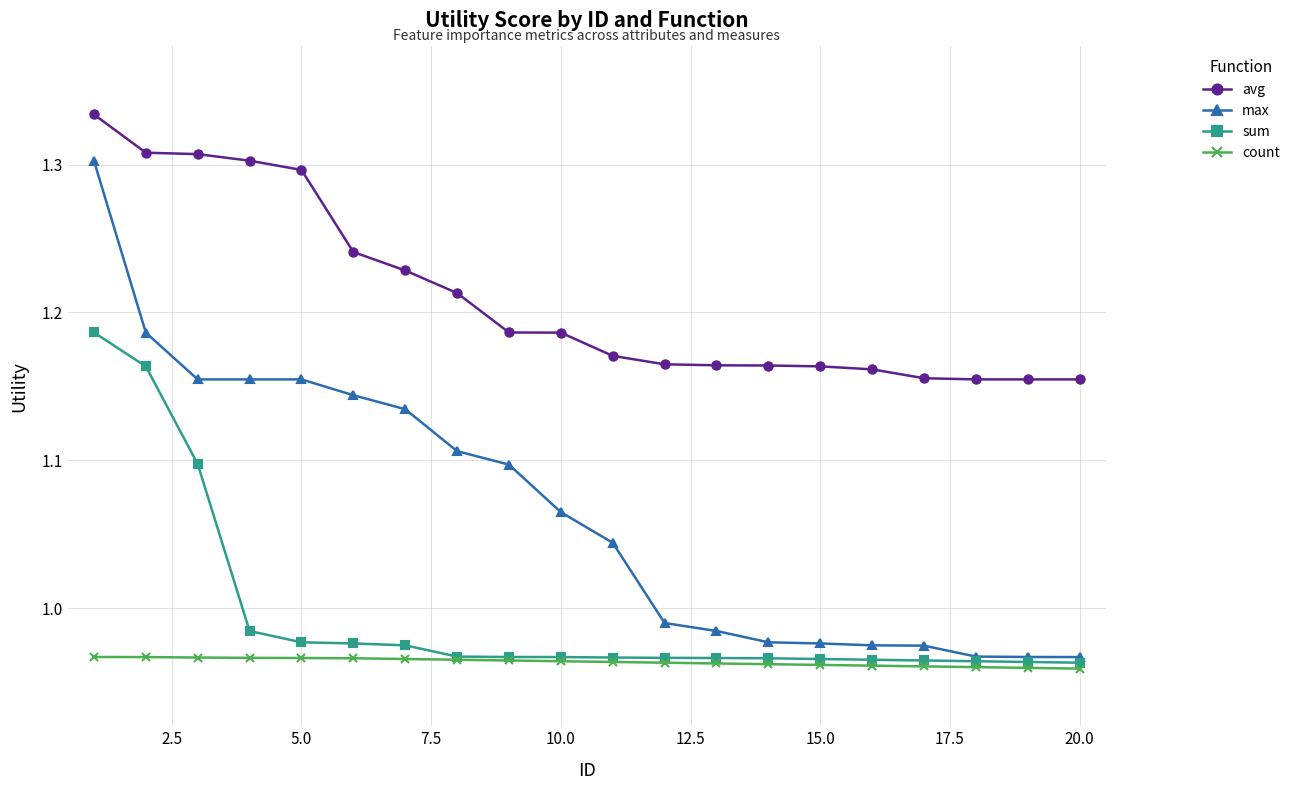

Which series has the largest range (max minus min)?

max